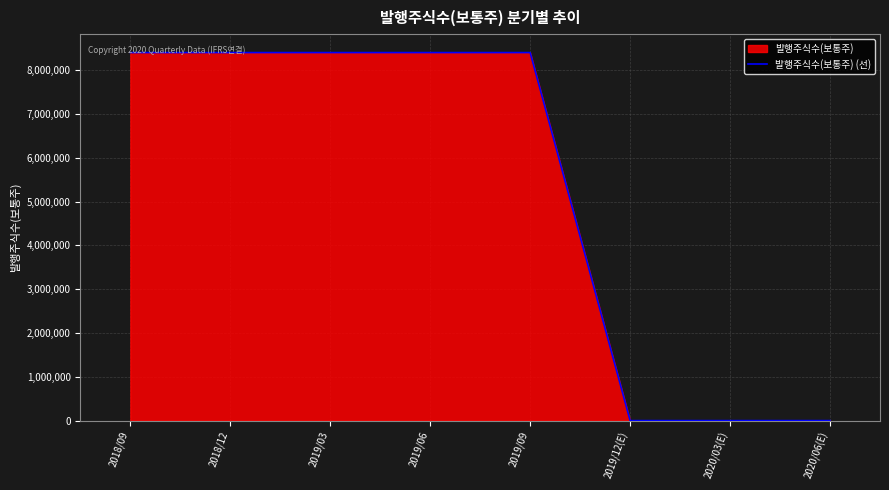

The value at 2019/06 is 8404000. True or false?

True